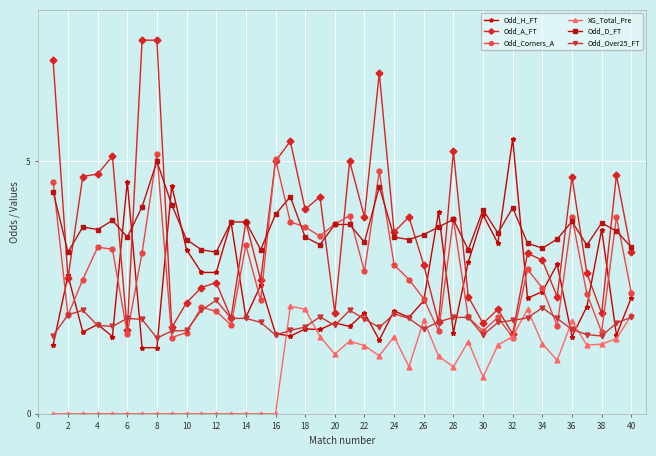

At how many categories does at least one series exceed 6?

4